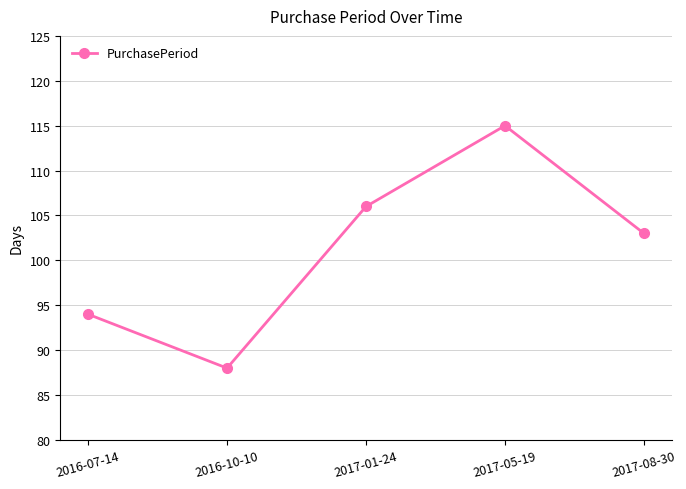

The value at 2017-05-19 is 75. True or false?

False